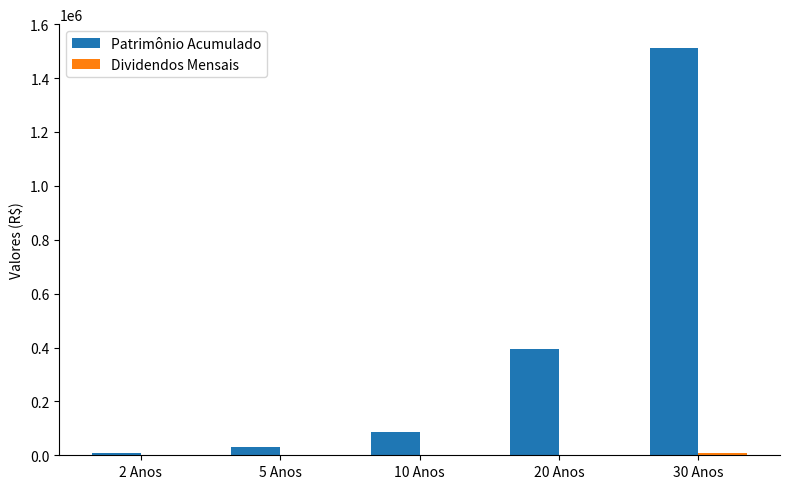

What is the total value across all series at 10 Anos?

85660.4